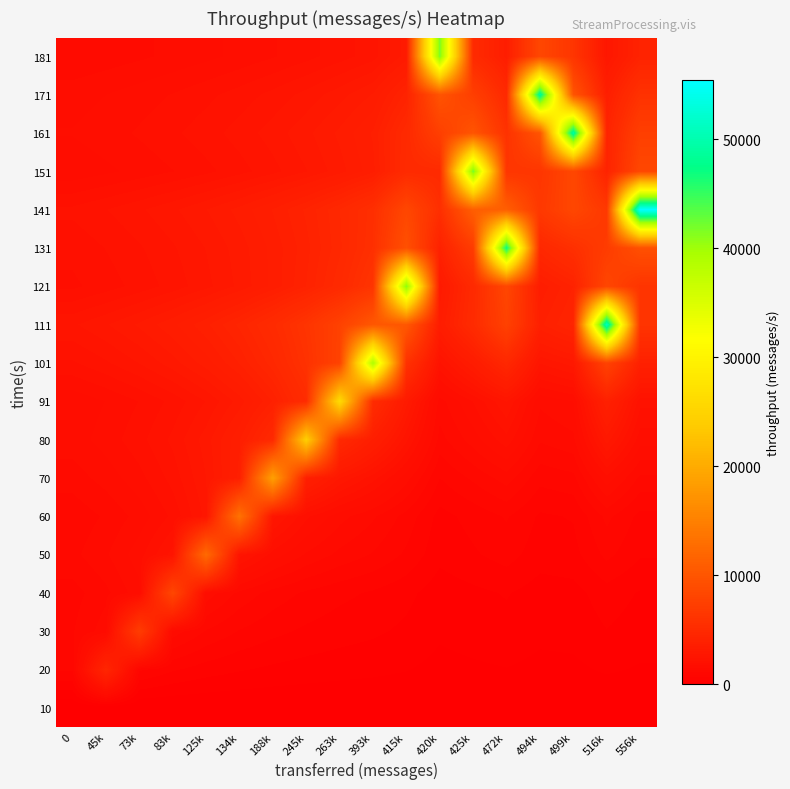

Reading left to right, what are all the values shown in this chart?

row_0: 0.0	0.0	0.0	0.0	0.0	0.0	0.0	0.0	0.0	0.0	0.0	0.0	0.0	0.0	0.0	0.0	0.0	0.0
row_1: 904.4	4522.0	904.4	678.3	542.6	452.2	387.6	339.1	301.5	271.3	226.1	150.7	180.9	208.7	159.6	169.6	246.7	193.8
row_2: 1064.4	1419.2	7096.0	1419.2	1064.4	851.5	709.6	608.2	532.2	473.1	387.1	250.4	304.1	354.8	266.1	283.8	425.8	327.5
row_3: 991.7	1239.6	1652.8	8264.0	1652.8	1239.6	991.7	826.4	708.3	619.8	495.8	309.9	381.4	450.8	330.6	354.2	550.9	413.2
row_4: 1238.1	1485.7	1857.1	2476.2	12381.0	2476.2	1857.1	1485.7	1238.1	1061.2	825.4	495.2	619.0	742.9	530.6	571.4	928.6	675.3
row_5: 1142.8	1333.3	1600.0	1999.9	2666.6	13333.0	2666.6	1999.9	1600.0	1333.3	1000.0	571.4	727.3	888.9	615.4	666.6	1142.8	800.0
row_6: 1405.6	1606.5	1874.2	2249.0	2811.3	3748.4	18742.0	3748.4	2811.3	2249.0	1606.5	865.0	1124.5	1405.6	937.1	1022.3	1874.2	1249.5
row_7: 1623.4	1826.3	2087.2	2435.1	2922.1	3652.7	4870.2	24351.0	4870.2	3652.7	2435.1	1217.5	1623.4	2087.2	1328.2	1461.1	2922.1	1826.3
row_8: 1564.0	1737.7	1954.9	2234.2	2606.6	3127.9	3909.9	5213.2	26066.0	5213.2	3127.9	1421.8	1954.9	2606.6	1564.0	1737.7	3909.9	2234.2
row_9: 2132.7	2345.9	2606.6	2932.4	3351.3	3909.9	4691.9	5864.8	7819.8	39099.0	5864.8	2345.9	3351.3	4691.9	2606.6	2932.4	7819.8	3909.9
row_10: 2559.8	2792.5	3071.8	3413.1	3839.7	4388.2	5119.6	6143.5	7679.4	10239.2	10239.2	3413.1	5119.6	7679.4	3839.7	4388.2	51196.0	6143.5
row_11: 1900.5	2058.9	2246.1	2470.7	2745.2	3088.3	3529.5	4117.8	4941.4	6176.7	41178.0	3088.3	4941.4	8235.6	3529.5	4117.8	8235.6	6176.7
row_12: 2017.4	2172.6	2353.7	2567.6	2824.4	3138.2	3530.5	4034.8	4707.3	5648.8	9414.6	4034.8	7060.9	47073.0	4707.3	5648.8	7060.9	9414.6
row_13: 2217.7	2376.1	2558.9	2772.2	3024.2	3326.6	3696.2	4158.2	4752.3	5544.3	8316.4	5544.3	11088.6	11088.6	6653.2	8316.4	6653.2	55443.0
row_14: 1577.2	1682.4	1802.5	1941.2	2102.9	2294.1	2523.5	2803.9	3154.4	3605.1	5047.1	5047.1	42059.0	6308.8	6308.8	8411.8	4205.9	8411.8
row_15: 1746.4	1855.5	1979.2	2120.6	2283.7	2474.0	2698.9	2968.8	3298.7	3711.0	4948.0	7422.0	9896.0	5937.6	9896.0	49480.0	4241.1	7422.0
row_16: 1634.5	1730.6	1838.8	1961.4	2101.5	2263.1	2451.7	2674.6	2942.0	3268.9	4202.9	9806.8	7355.1	4903.4	49034.0	9806.8	3677.5	5884.1
row_17: 1318.9	1392.1	1474.0	1566.1	1670.6	1789.9	1927.6	2088.2	2278.0	2505.8	3132.3	41764.0	5011.7	3579.8	8352.8	6264.6	2784.3	4176.4